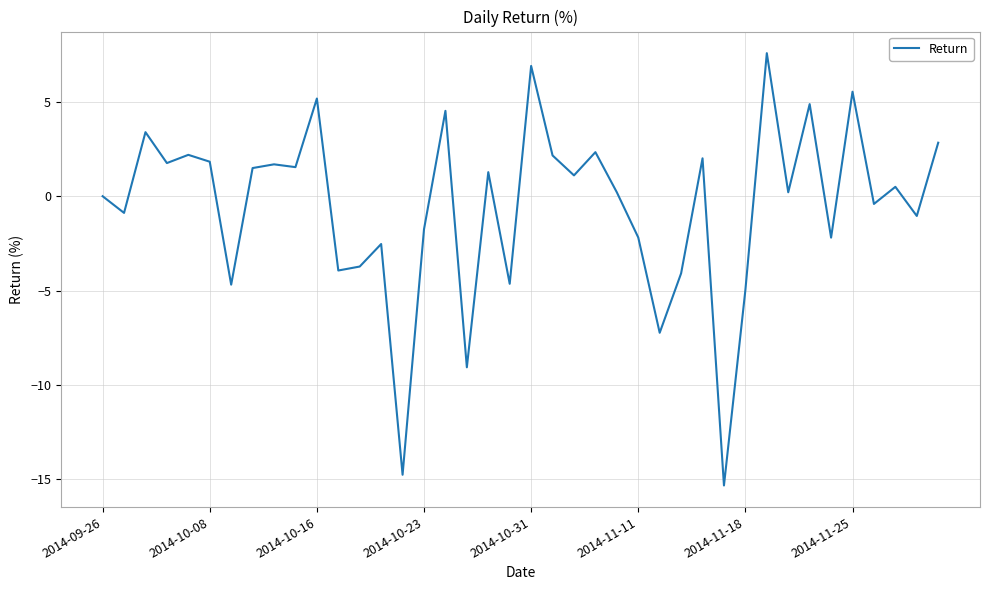

What is the greatest value displayed?

7.6